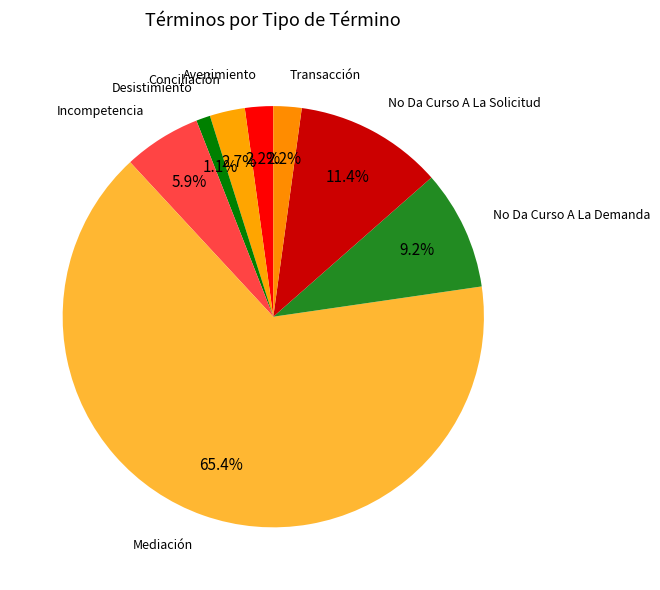

What is the smallest slice in the pie chart?

Desistimiento